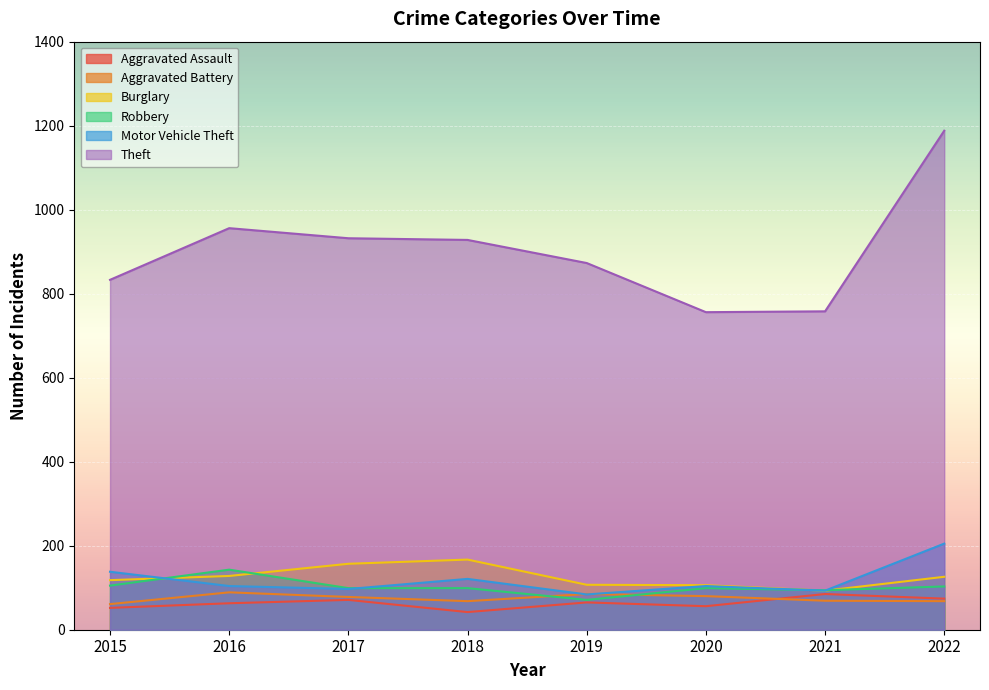

Which series has the largest total across all categories?

Theft